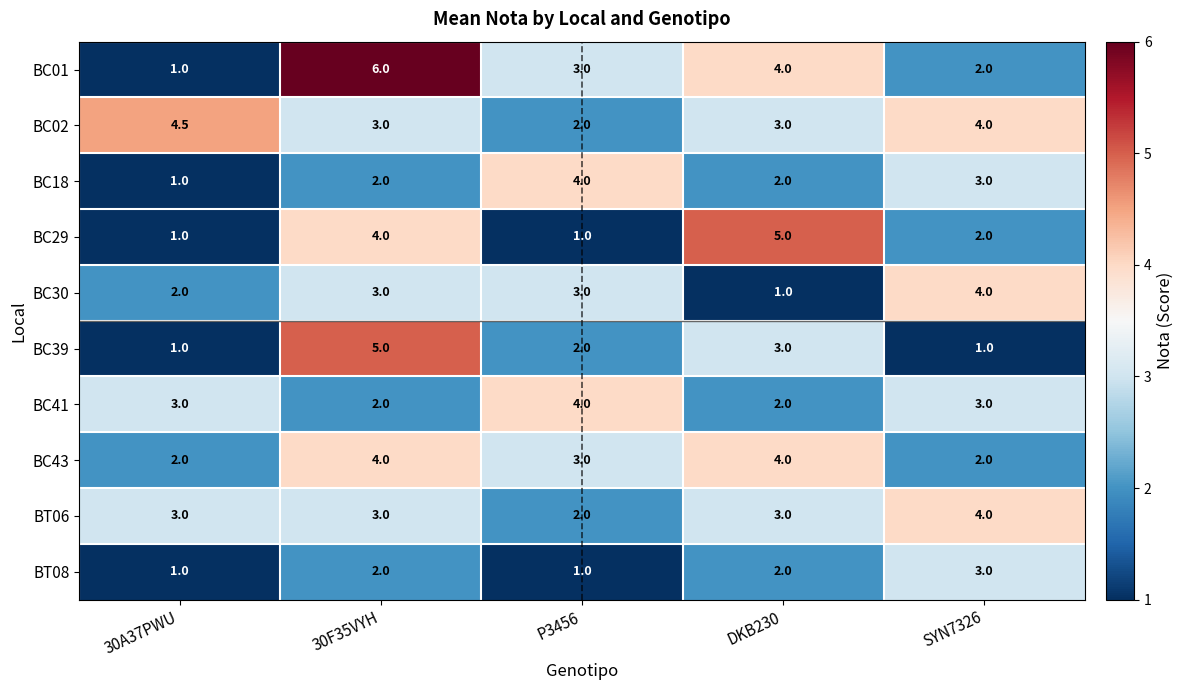

What is the sum of the BC18 values at DKB230 and P3456?

6.0